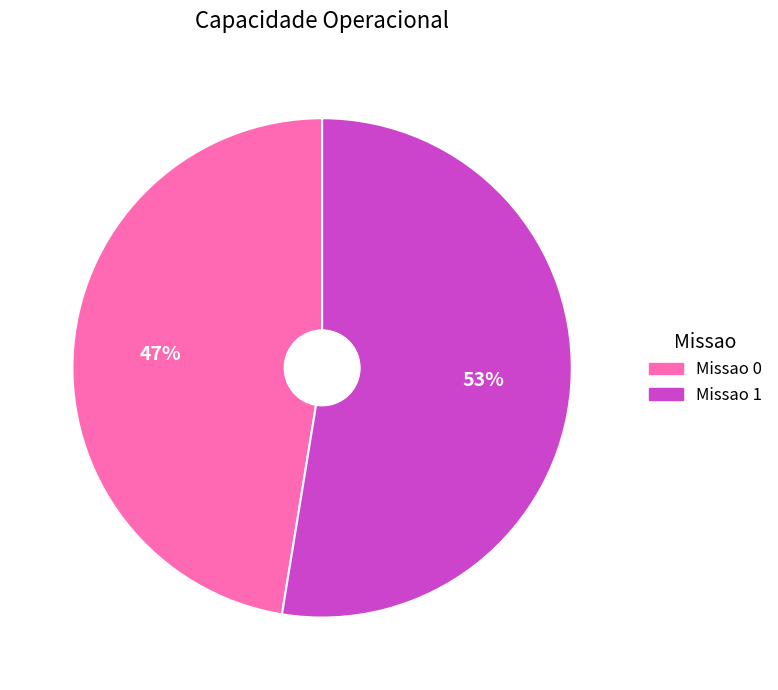

Is it true that Missao 1 is 53% of the pie?

True